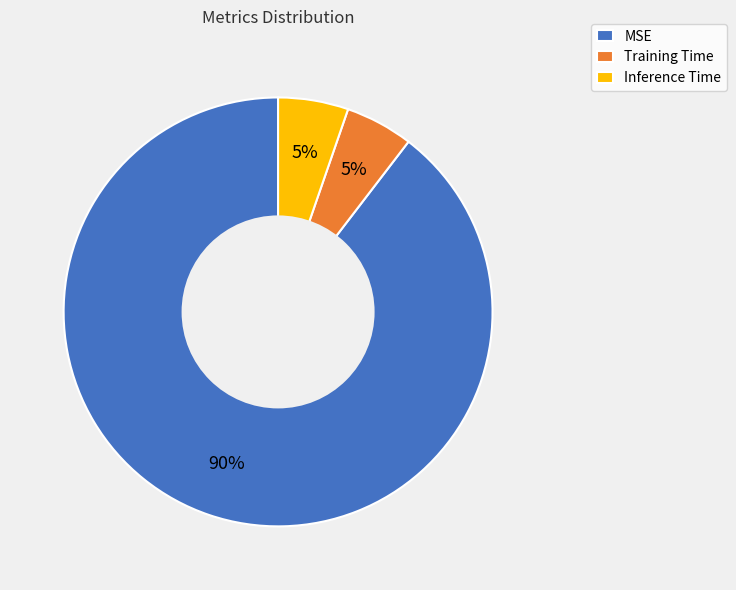

What percentage is the MSE slice, to the nearest percent?

90%